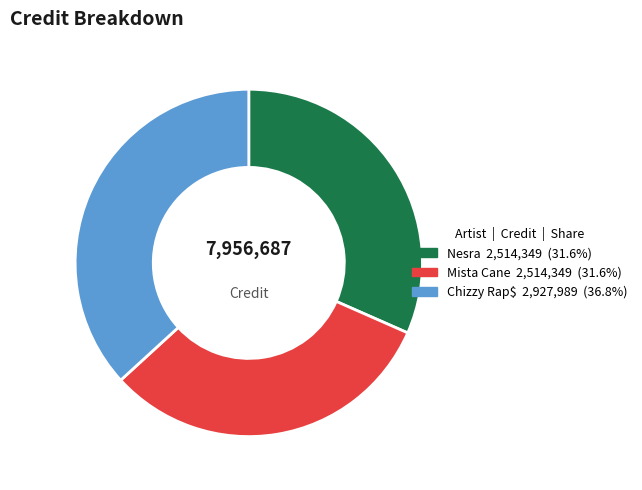

Is there any slice that represents more than half of the pie?

No